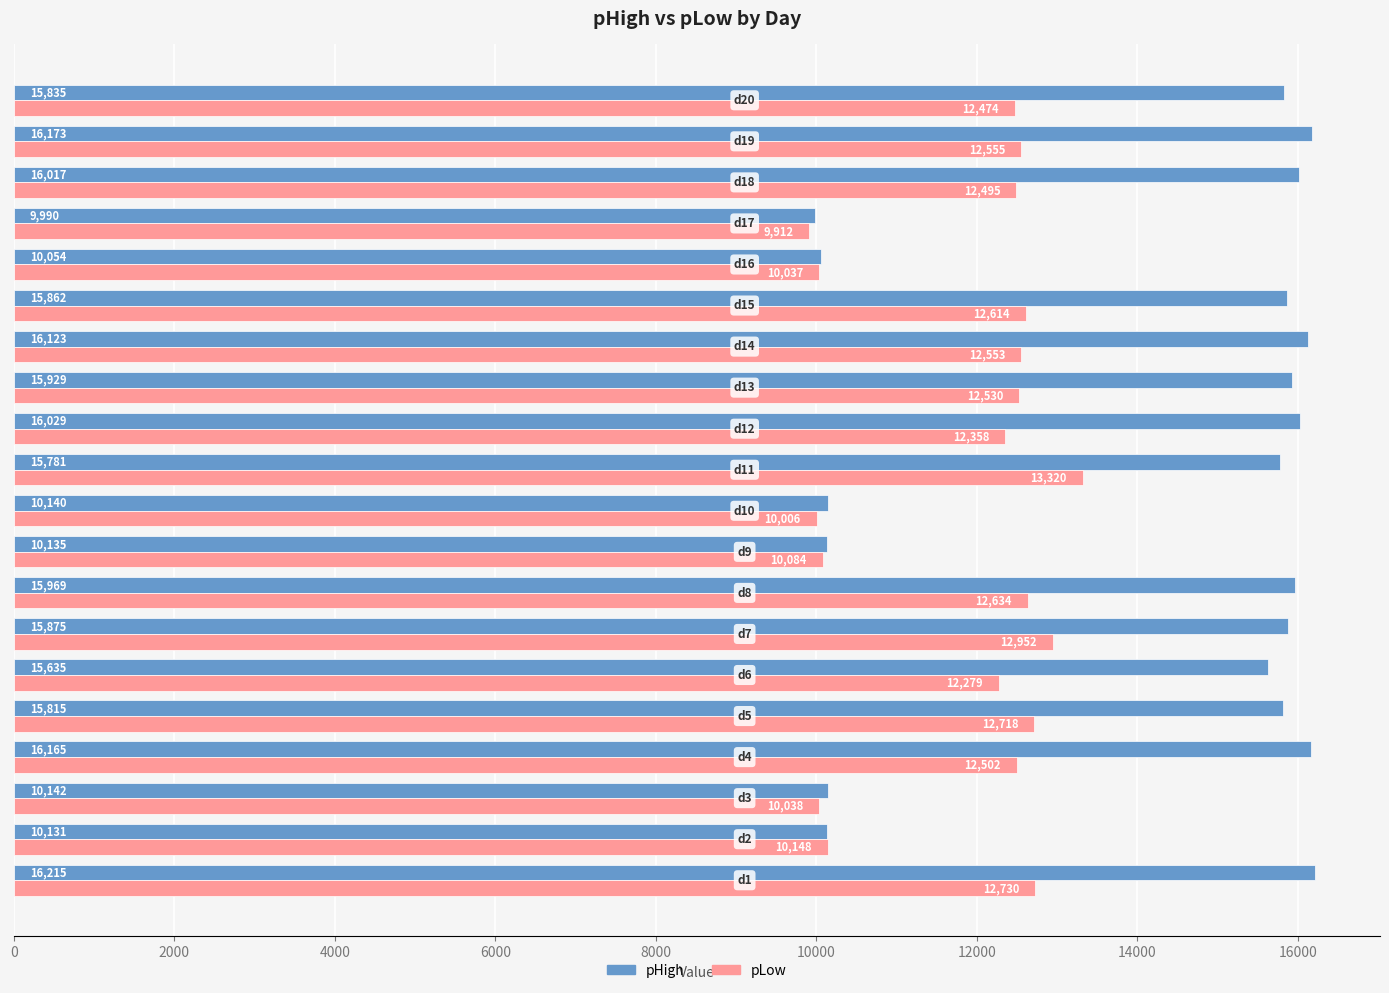

Which series has the widest spread of values?

pHigh